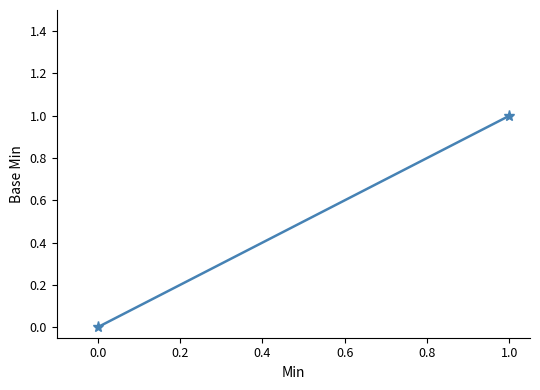

What is the sum of all values?

1